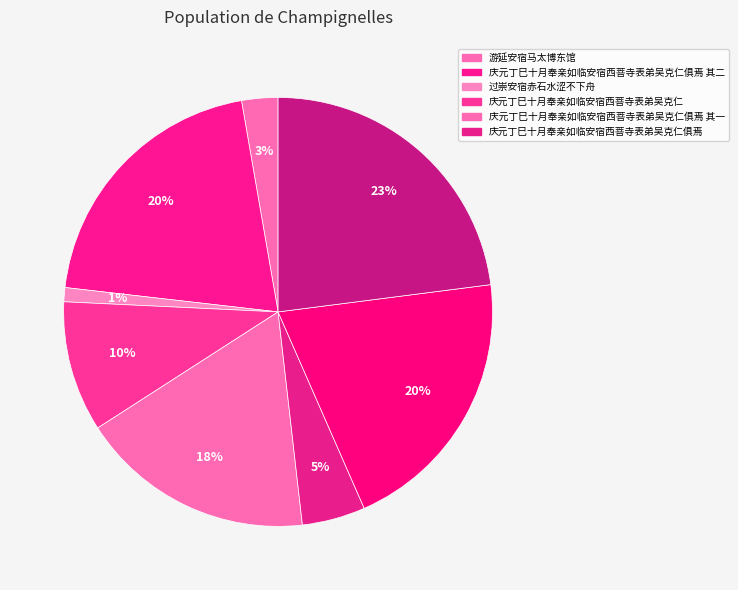

To the nearest percent, what is the average slice percentage?

12%